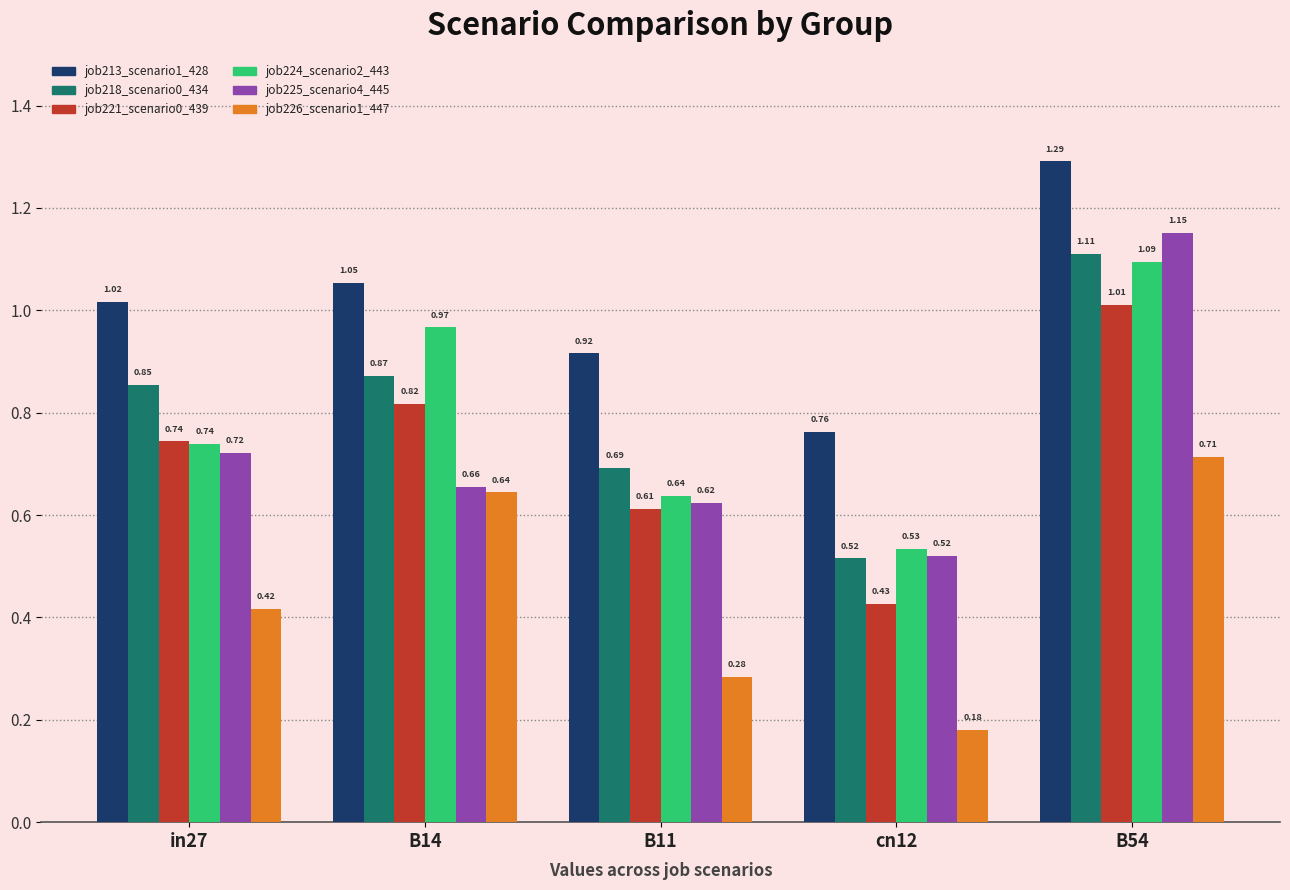

Rank the categories by job213_scenario1_428 value from highest to lowest.

B54, B14, in27, B11, cn12